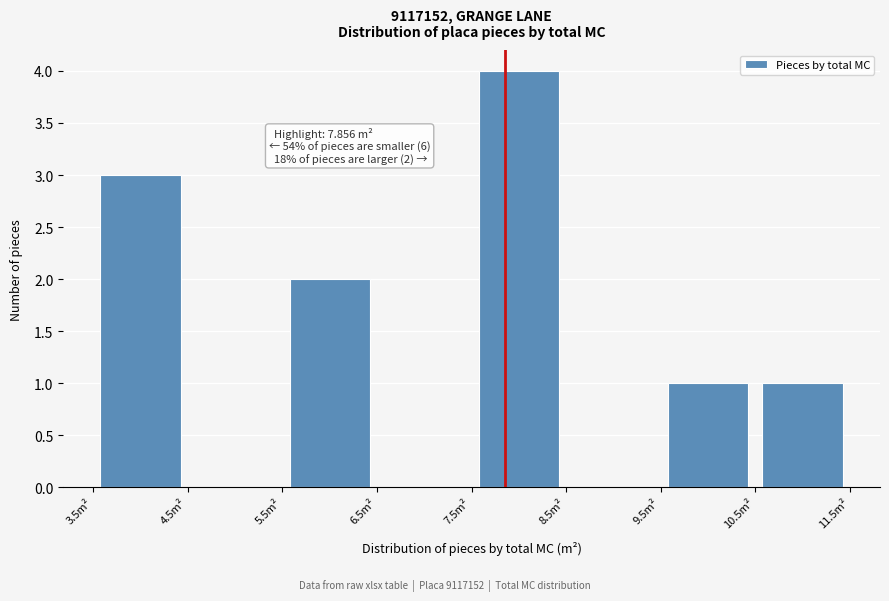

Over which range of the x-axis is the bar tallest?

7.5 to 8.5